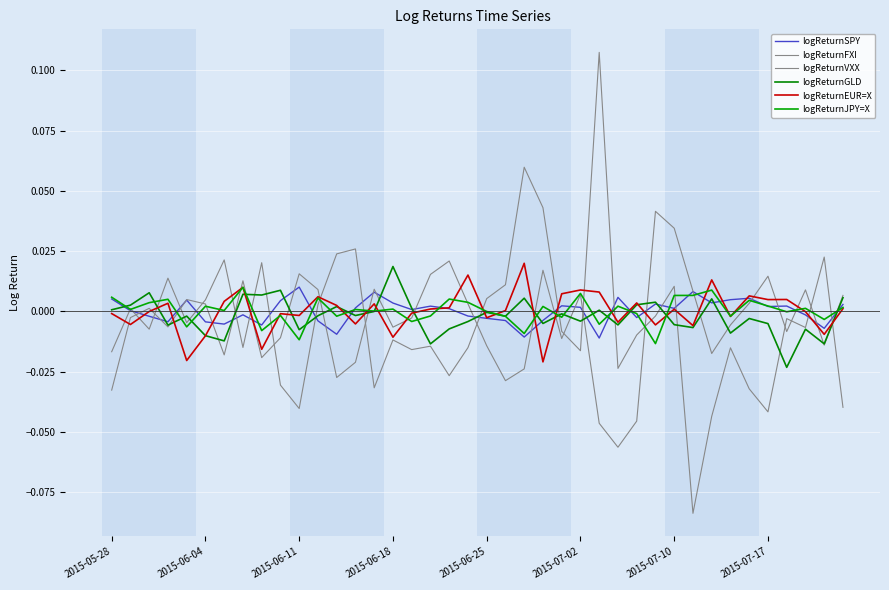

Which series has the largest total across all categories?

logReturnJPY=X